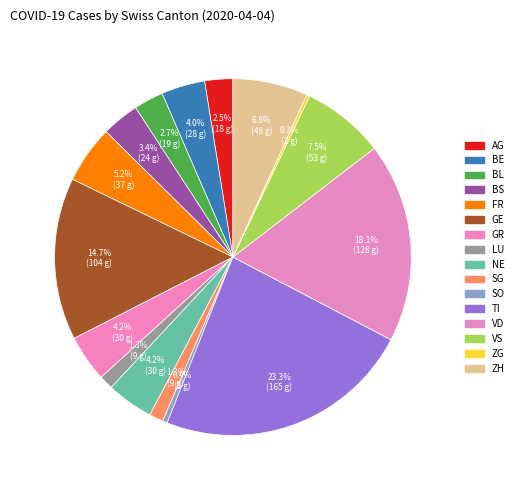

How many slices are in this pie chart?

16